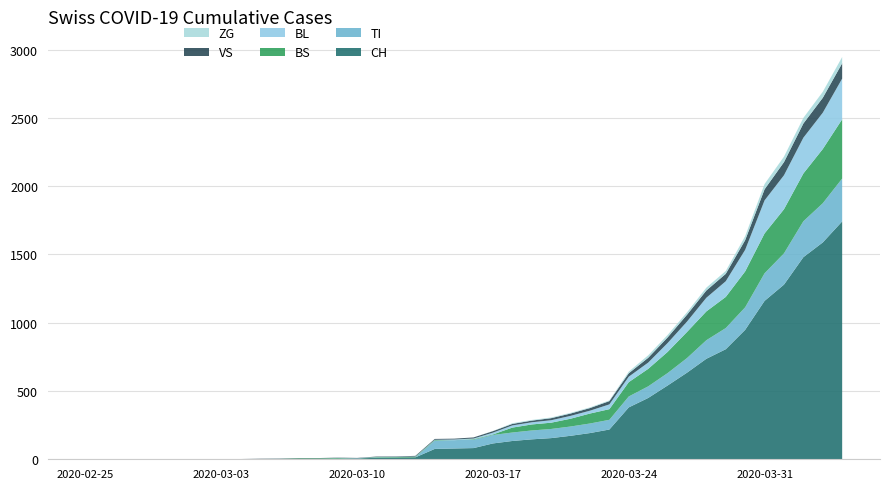

Reading left to right, extract all data points from this chart.

CH: 0	0	0	0	0	0	0	0	0	2	3	3	3	5	6	11	12	14	76	79	82	116	134	146	155	172	192	218	380	449	540	634	736	806	948	1160	1279	1480	1588	1742
TI: 0	0	0	0	0	0	0	0	0	0	0	0	0	0	0	0	0	0	61	61	61	62	62	65	67	68	70	71	80	85	91	107	136	155	165	202	229	263	287	314
BS: 0	0	0	0	0	0	0	0	0	0	0	4	4	4	0	4	4	4	4	0	4	4	36	44	46	57	73	78	105	128	155	191	211	228	263	292	323	350	397	434
BL: 0	0	0	0	0	0	0	0	0	0	0	0	0	1	2	2	2	2	2	5	5	13	16	16	18	21	21	35	40	46	65	76	100	115	158	242	249	262	266	298
VS: 0	0	0	2	2	2	2	2	2	2	2	2	2	2	2	3	3	5	6	6	8	11	11	12	15	17	19	24	25	35	41	50	53	54	71	81	96	104	109	112
ZG: 0	0	0	0	0	0	0	0	0	0	0	0	0	0	0	0	0	0	0	0	0	1	5	5	5	5	5	5	12	18	18	18	21	21	29	39	40	41	44	46